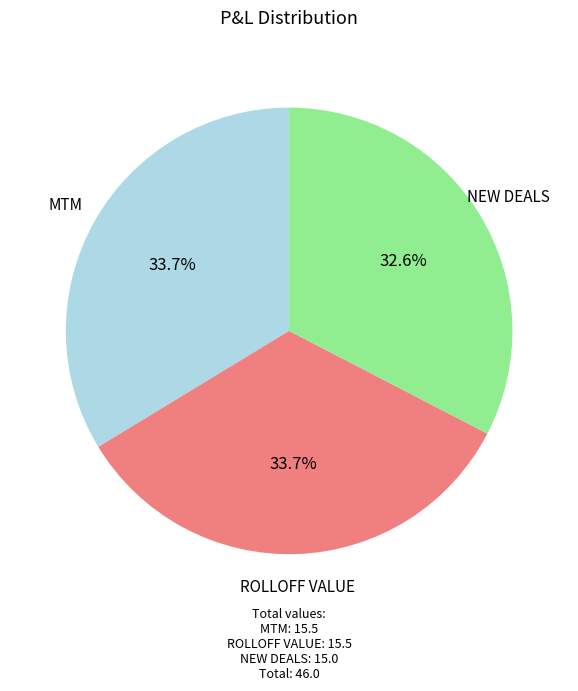

To the nearest percent, what portion does NEW DEALS represent?

33%